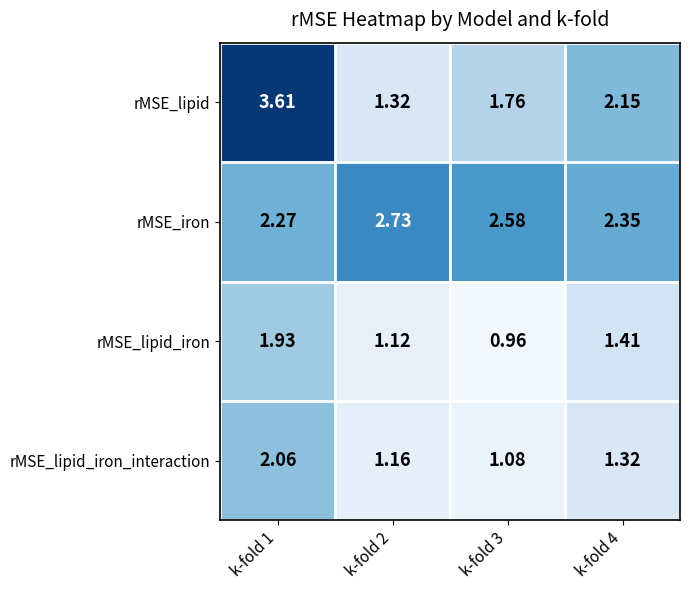

Rank the series by their maximum value, from lowest to highest.

rMSE_lipid_iron, rMSE_lipid_iron_interaction, rMSE_iron, rMSE_lipid